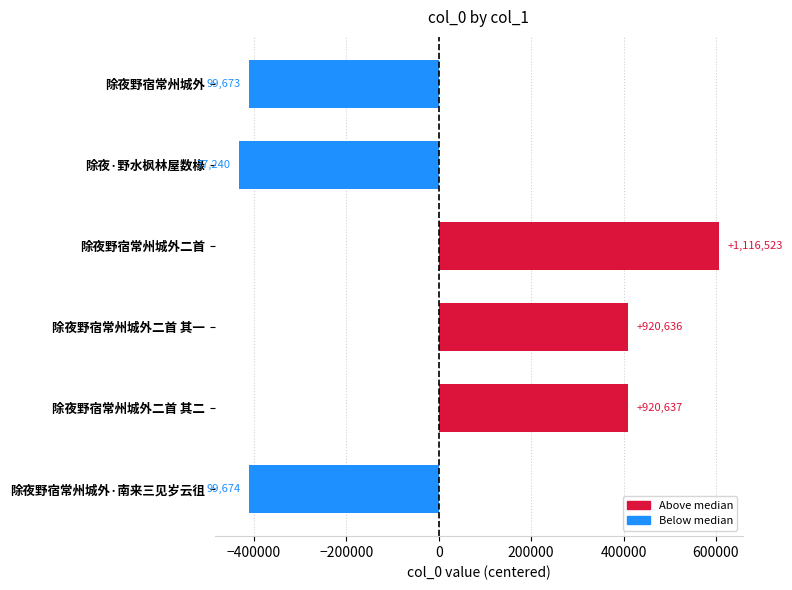

Does the chart contain any negative values?

Yes